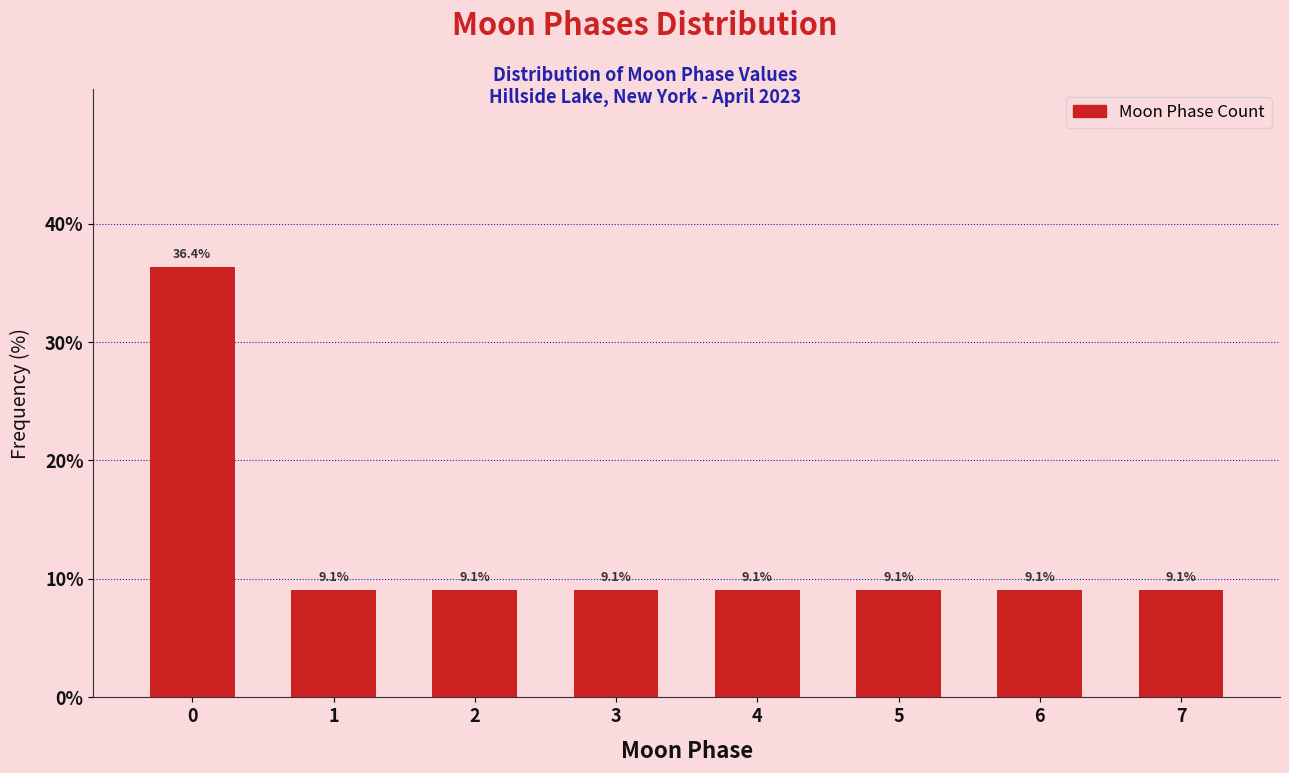

Reading right to left, what are all the values shown in this chart?

9.1	9.1	9.1	9.1	9.1	9.1	9.1	36.4